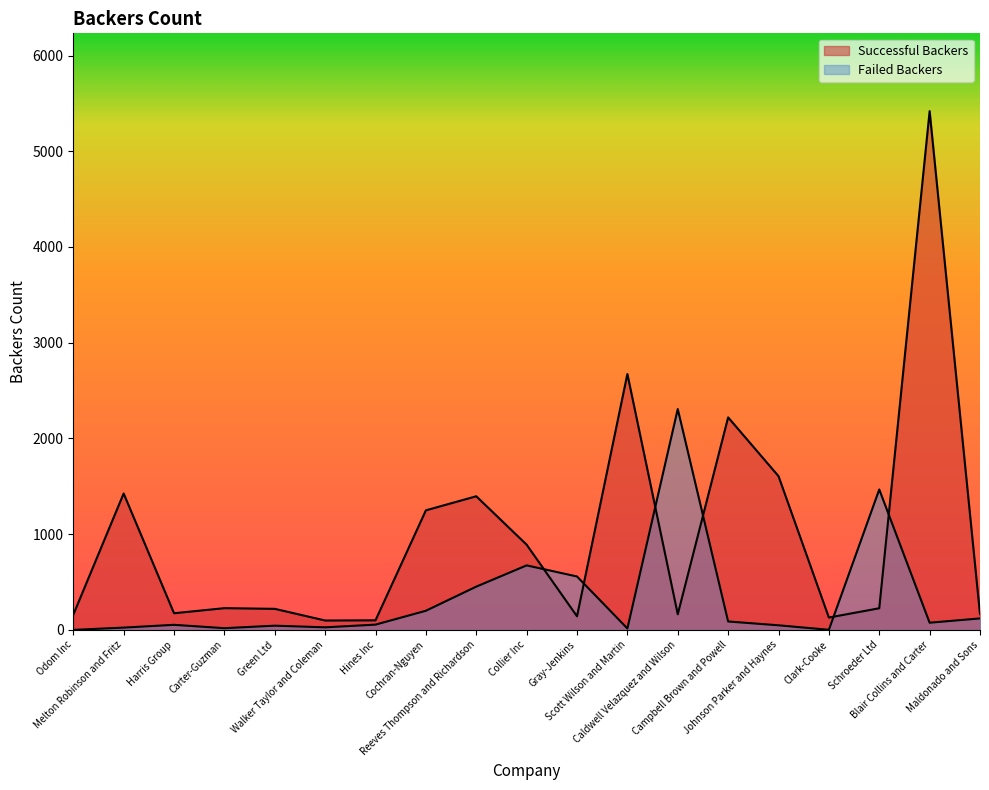

True or false: Failed Backers has a value of 18 at Carter-Guzman.

True